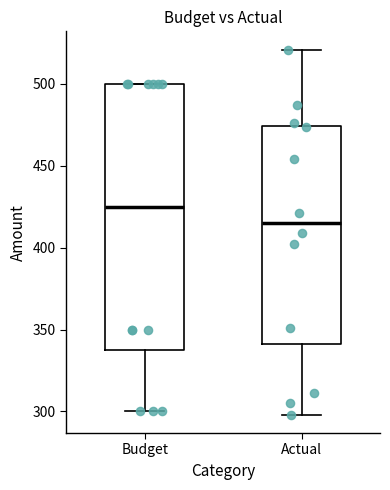

Which box's median line is the highest?

Budget